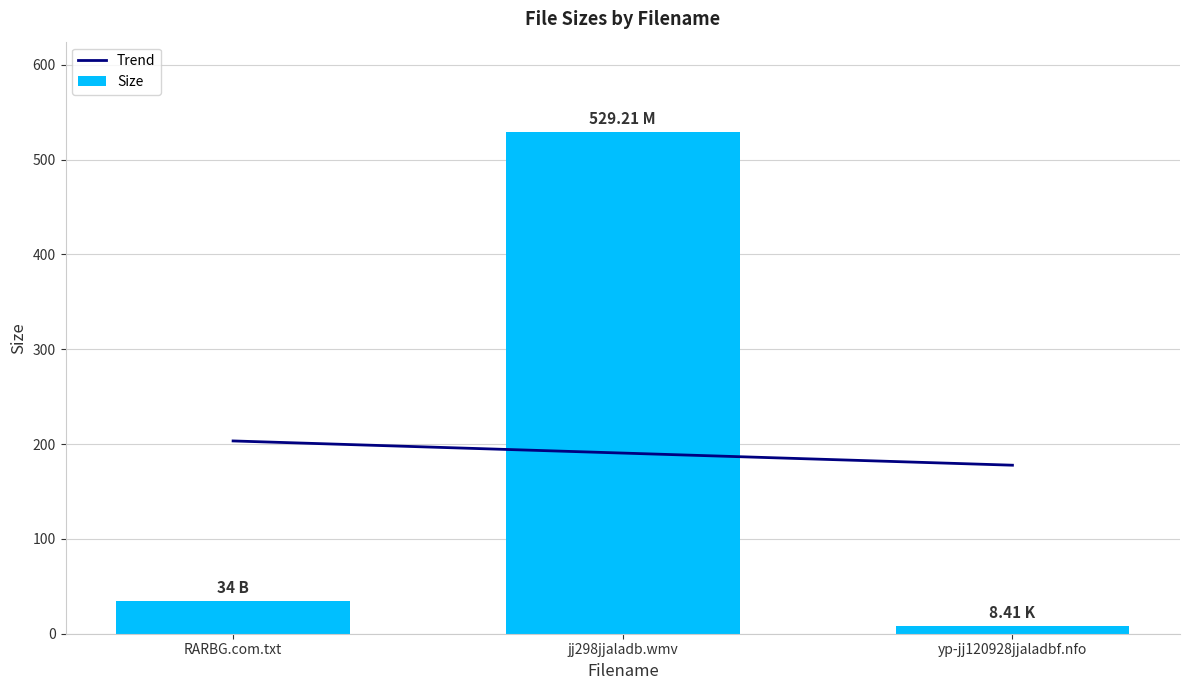

What is the difference between the maximum and minimum values?

520.8